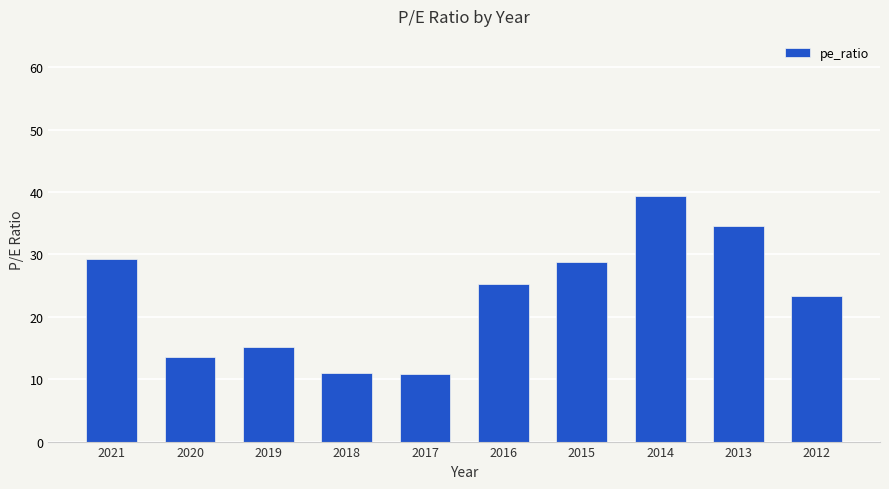

What is the greatest value displayed?

39.3